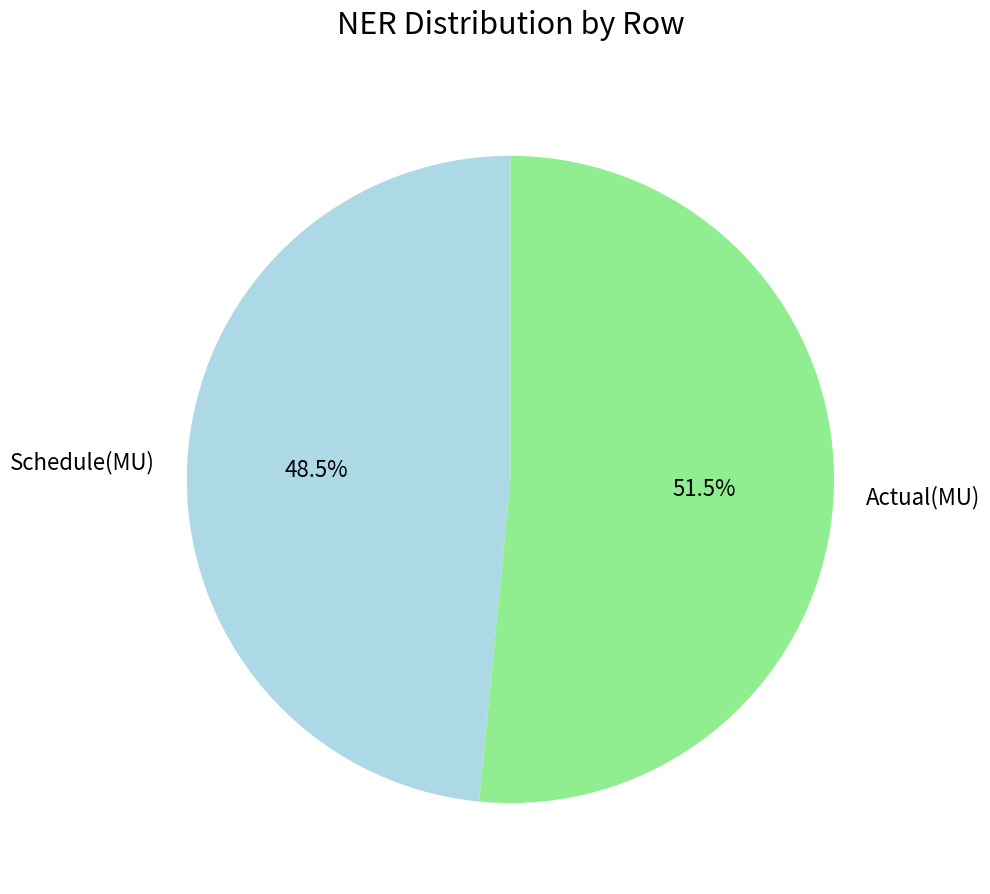

Do Schedule(MU) and Actual(MU) together represent more than half of the pie?

Yes